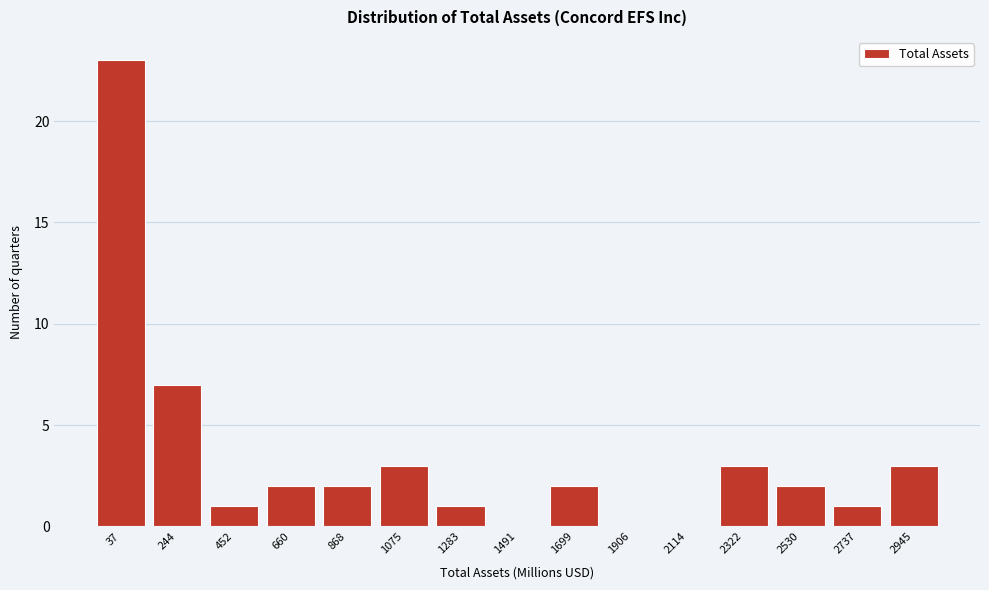

Reading left to right, transcribe all the data shown in this chart.

37=23	244=7	452=1	660=2	868=2	1075=3	1283=1	1491=0	1699=2	1906=0	2114=0	2322=3	2530=2	2737=1	2945=3